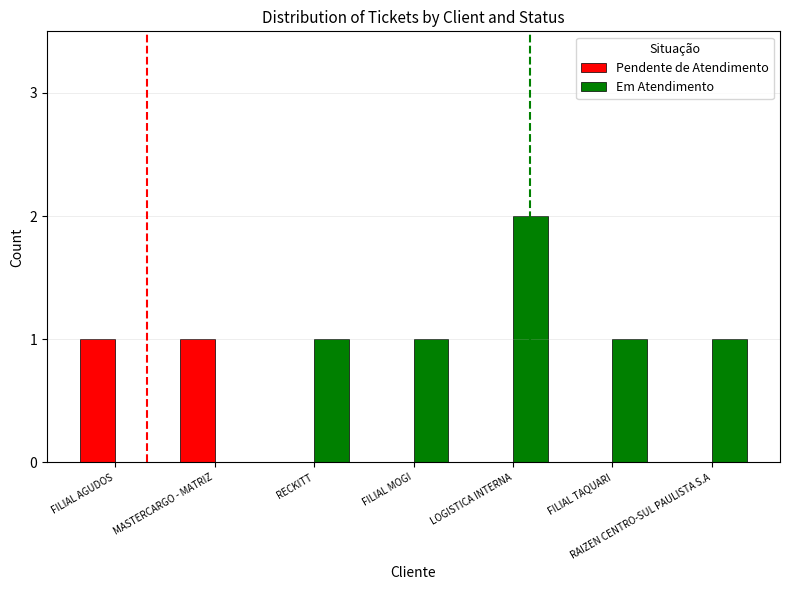

Are the bars horizontal?

No